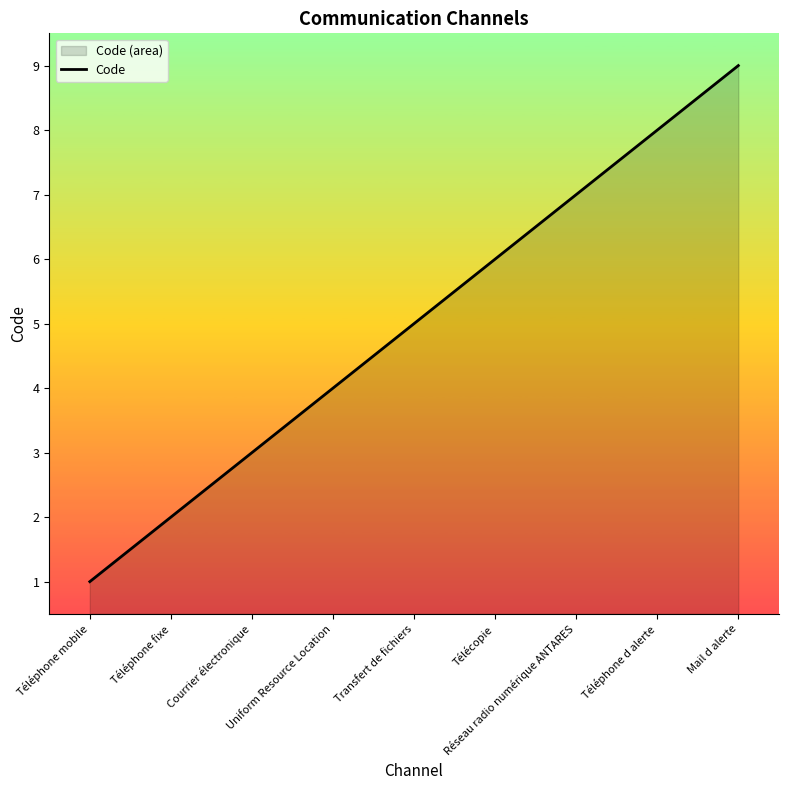

Count the number of categories in the chart.

9